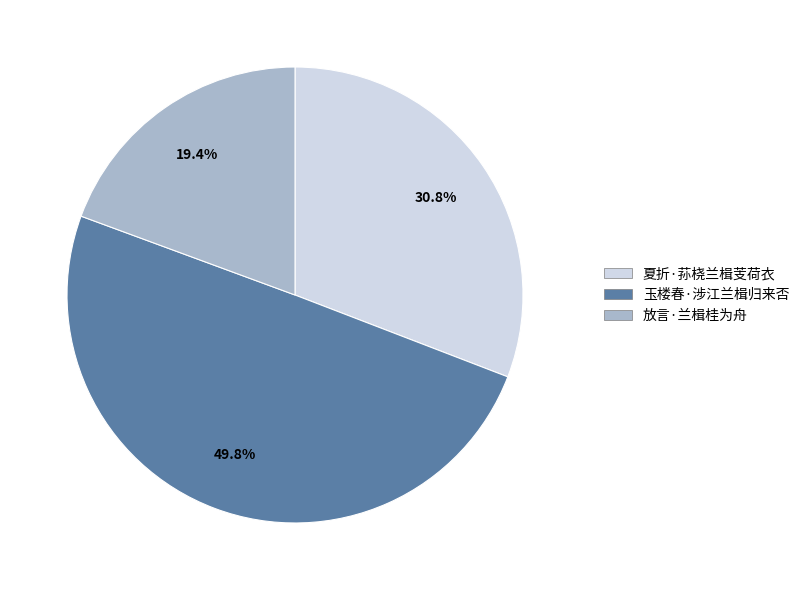

To the nearest percent, what portion does 放言·兰楫桂为舟 represent?

19%